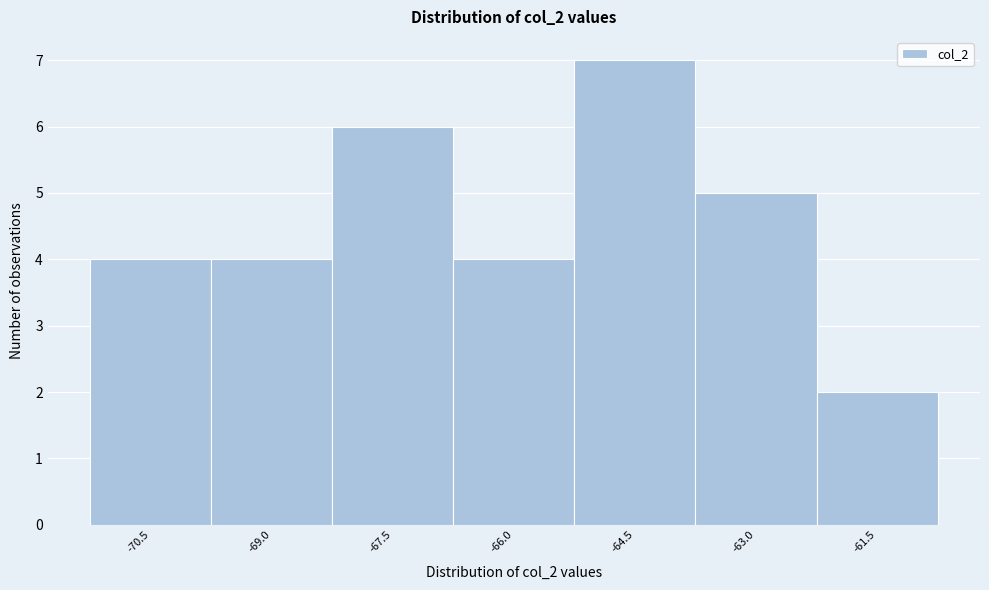

Reading left to right, what are all the values shown in this chart?

-70.5=4	-69.0=4	-67.5=6	-66.0=4	-64.5=7	-63.0=5	-61.5=2